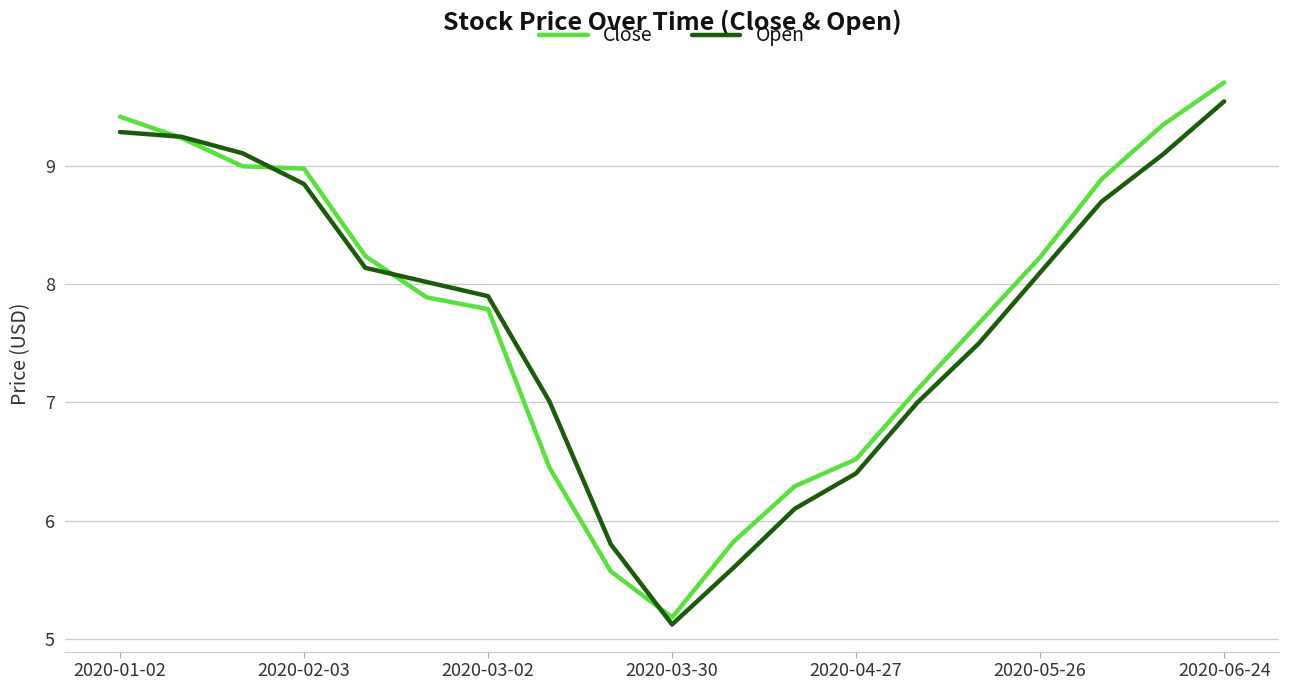

What is the difference between the second highest and minimum values in the Close series?

4.2